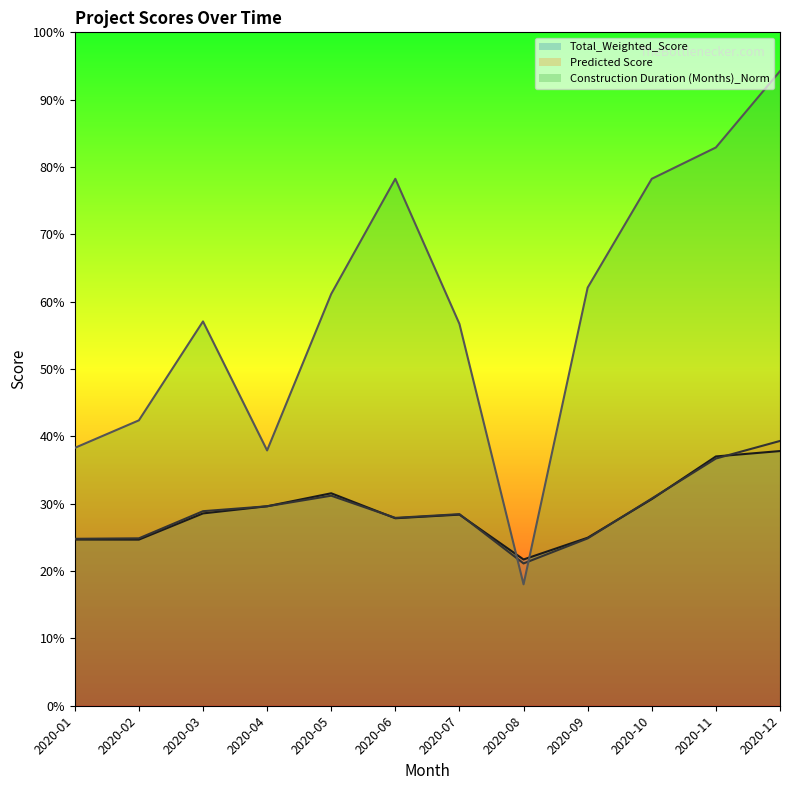

What is the sum of all Predicted Score values?

3.5